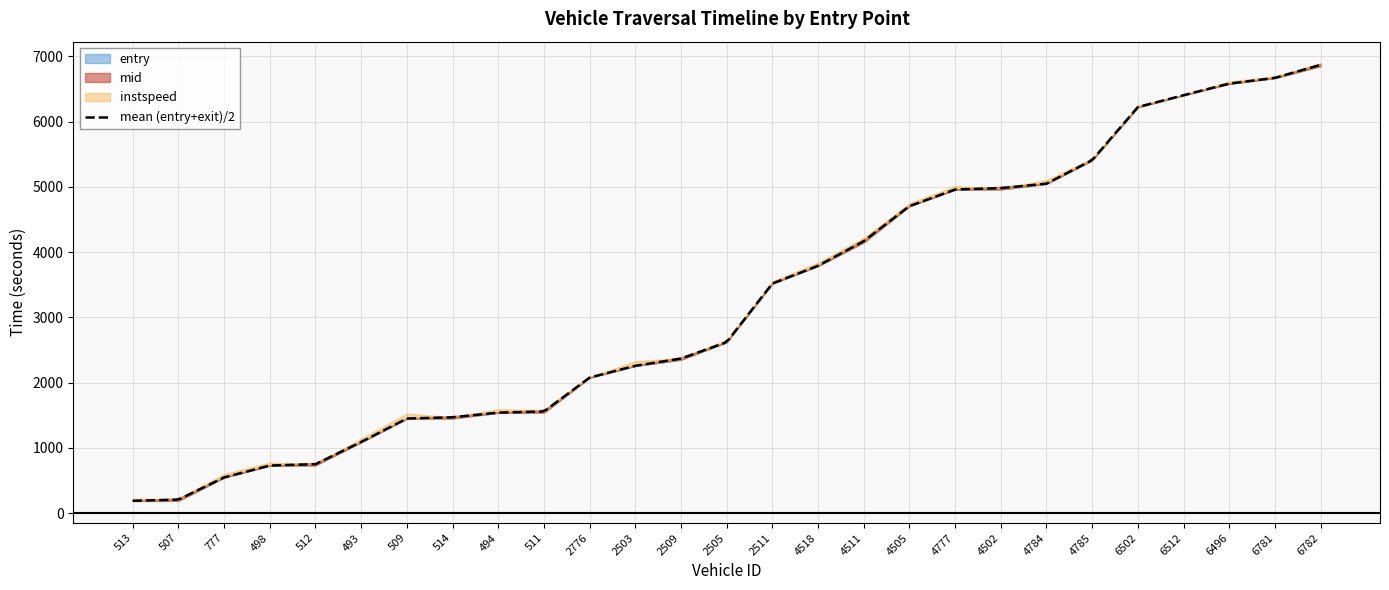

True or false: exit and mid intersect in this chart.

False